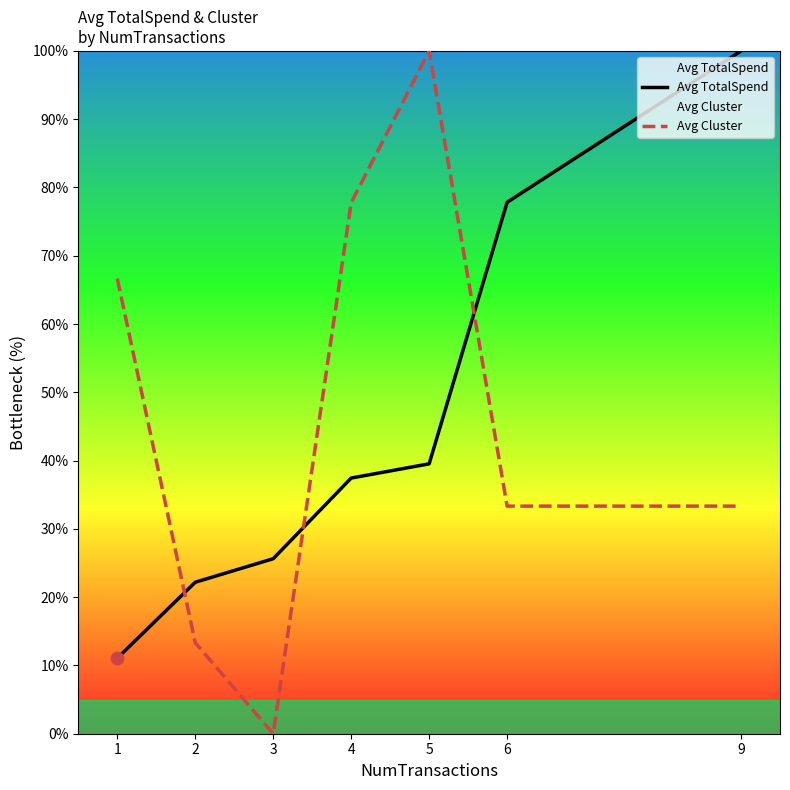

Is the value of Avg TotalSpend at 1 greater than the value of Avg Cluster at 2?

No